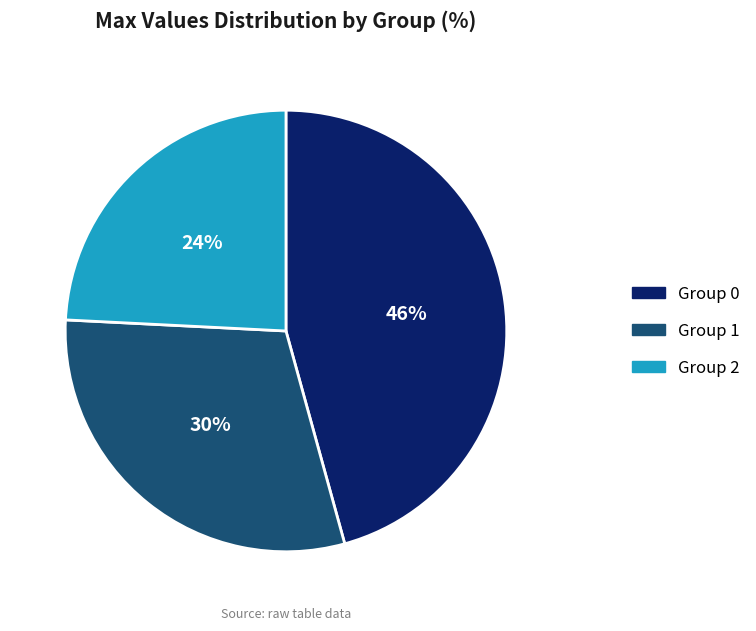

Is there any slice that represents more than half of the pie?

No